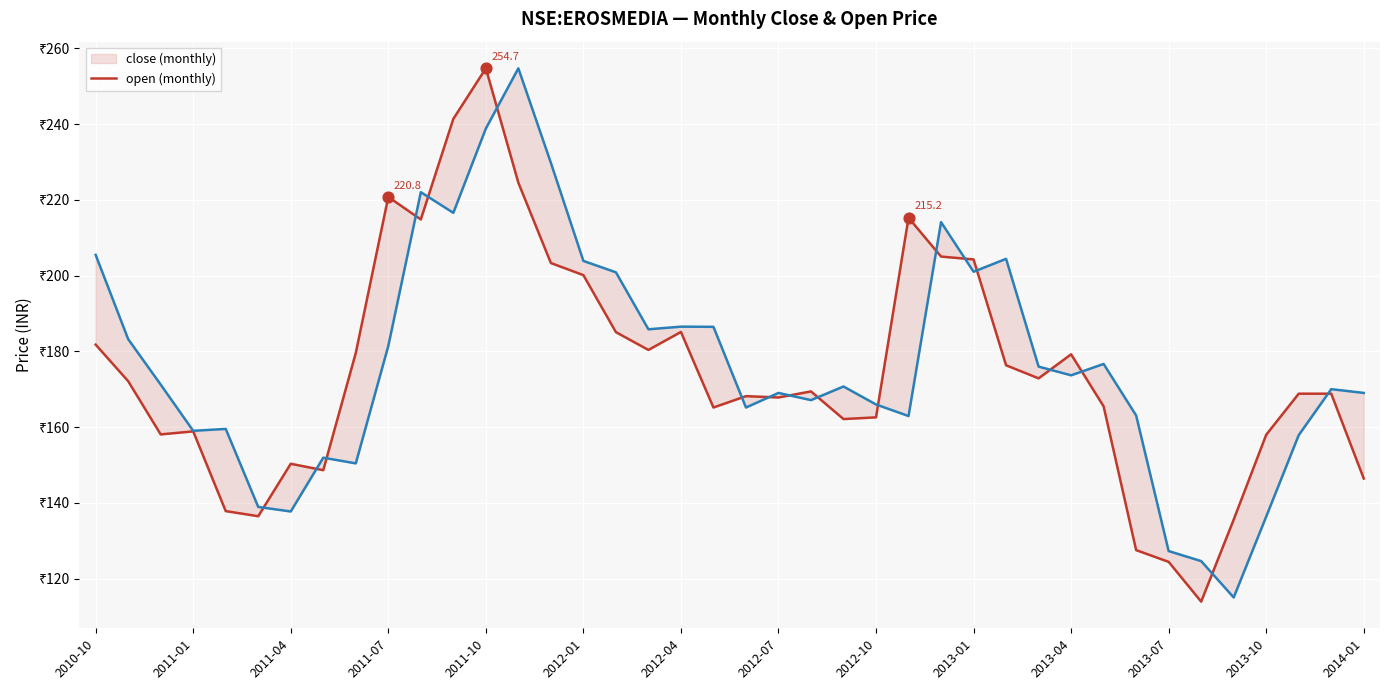

What is the total value across all series at 2012-01?

404.0